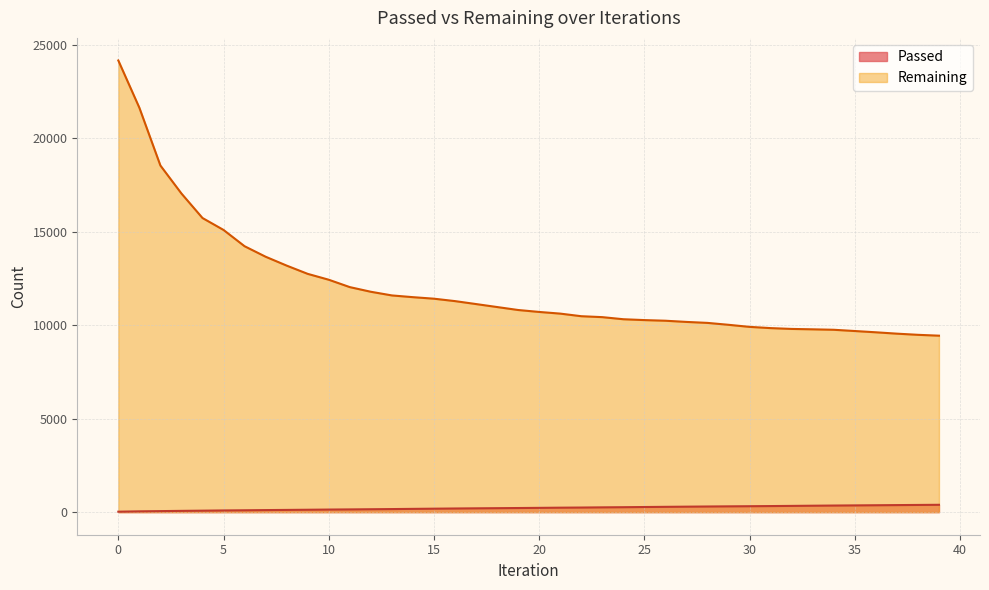

True or false: Remaining and Passed cross at least once.

False